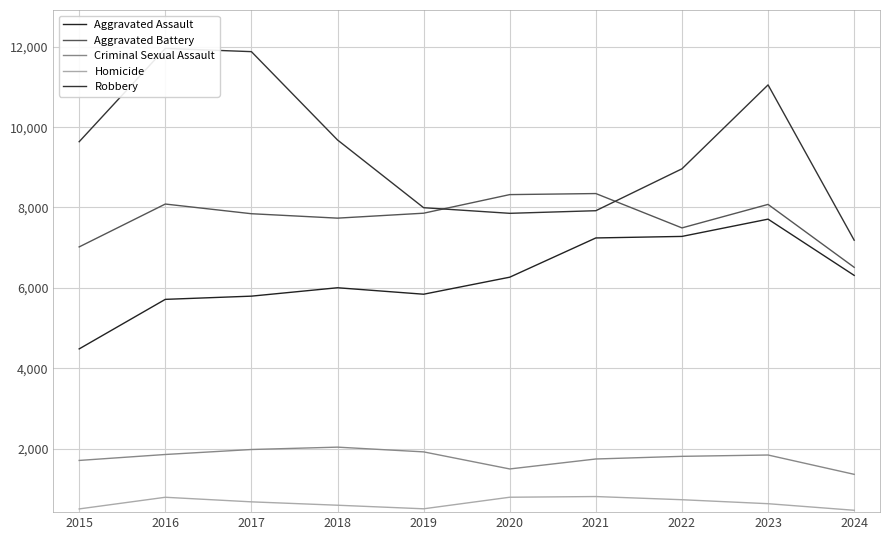

At which label does Aggravated Battery first exceed 7858?

2016